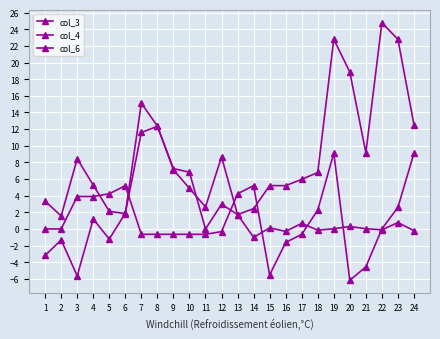

How many lines are shown in the chart?

3